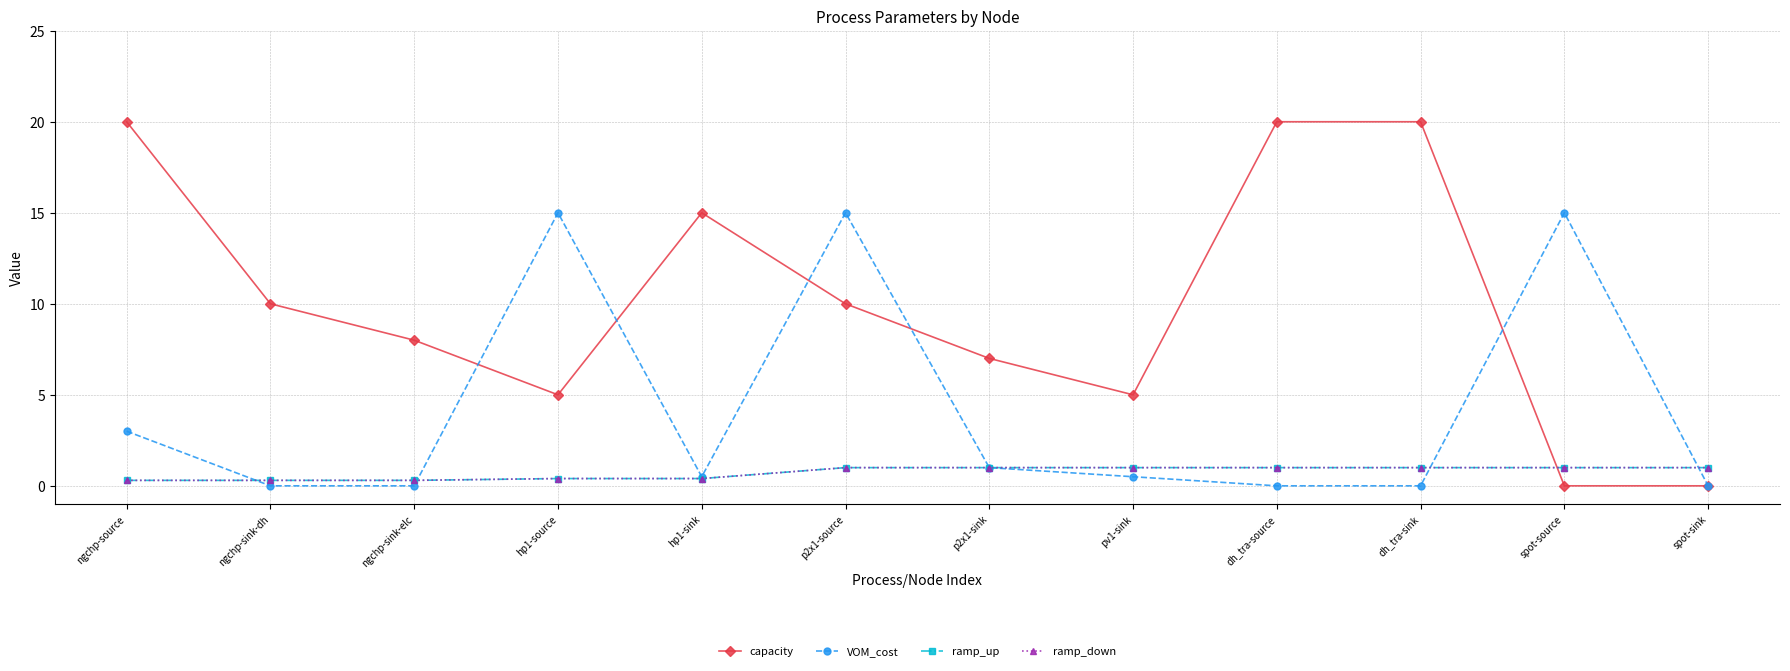

What is the greatest value displayed?

20.0